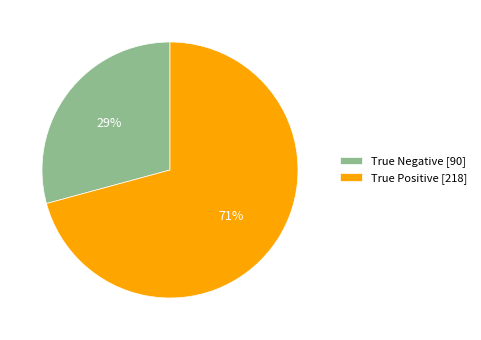

To the nearest percent, what percentage of the pie is True Negative?

29%